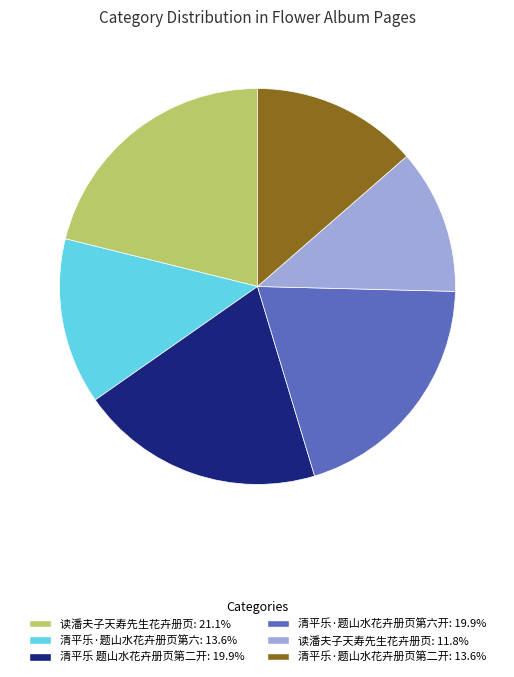

How many slices are in this pie chart?

6